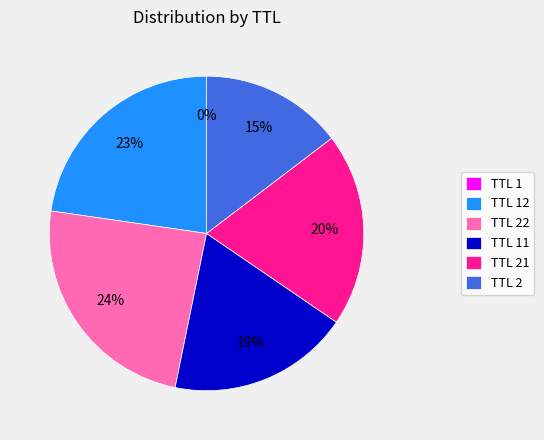

To the nearest percent, what is the difference between the largest and smallest slice percentages?

24%